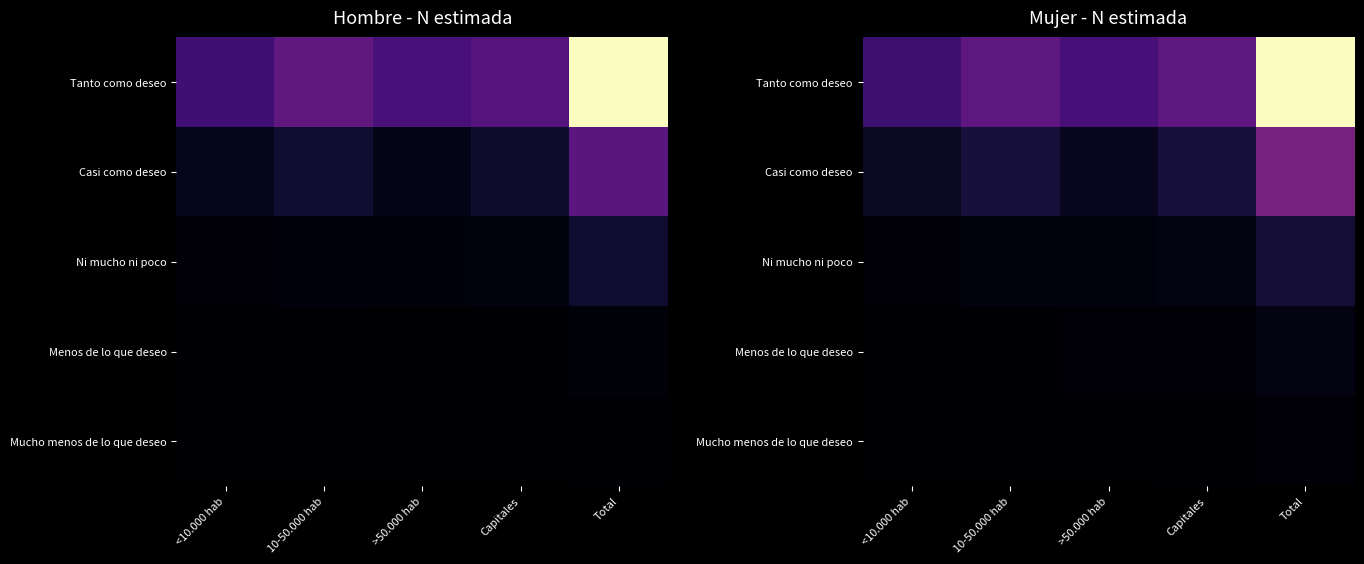

What is the approximate value of Casi como deseo at 10-50.000 hab?

261044